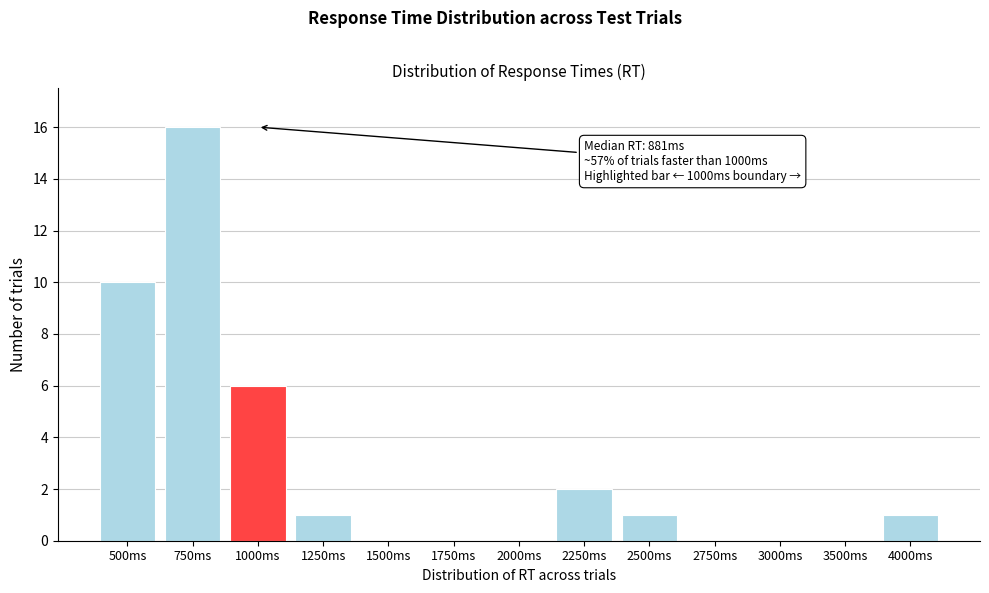

Reading left to right, extract all data points from this chart.

500ms=10	750ms=16	1000ms=6	1250ms=1	1500ms=0	1750ms=0	2000ms=0	2250ms=2	2500ms=1	2750ms=0	3000ms=0	3500ms=0	4000ms=1